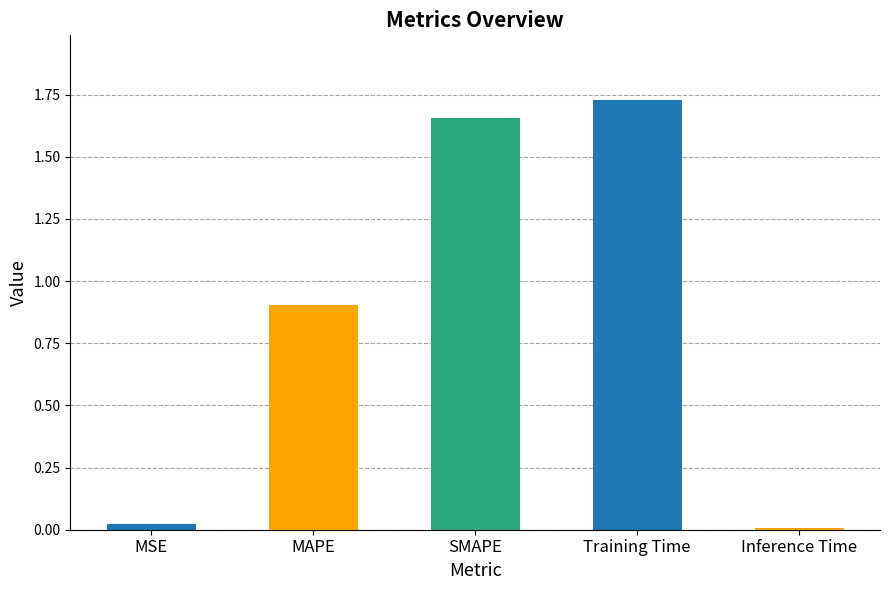

Does the chart contain stacked bars?

No